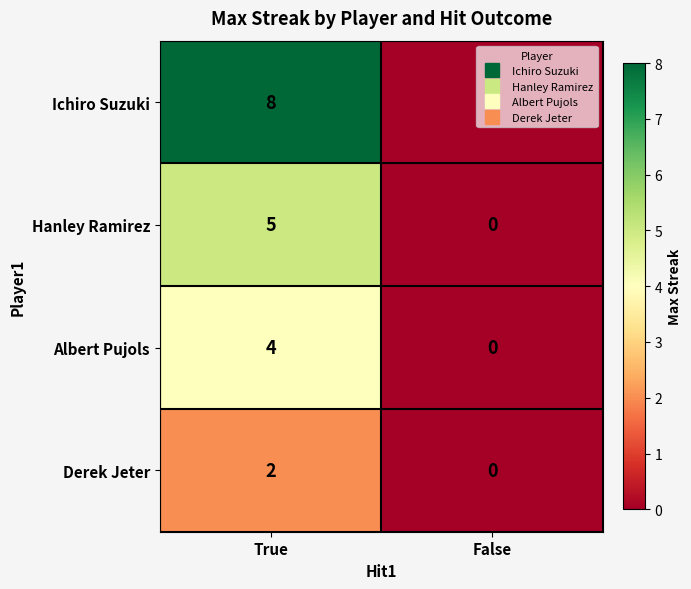

Which series changed the most between True and False?

Ichiro Suzuki